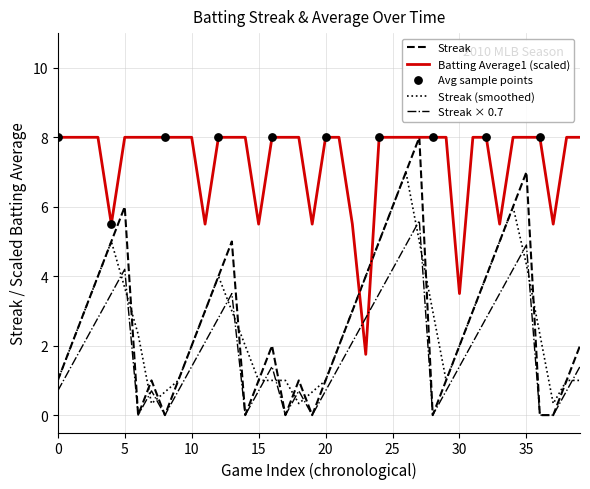

Which series has the widest spread of values?

Streak